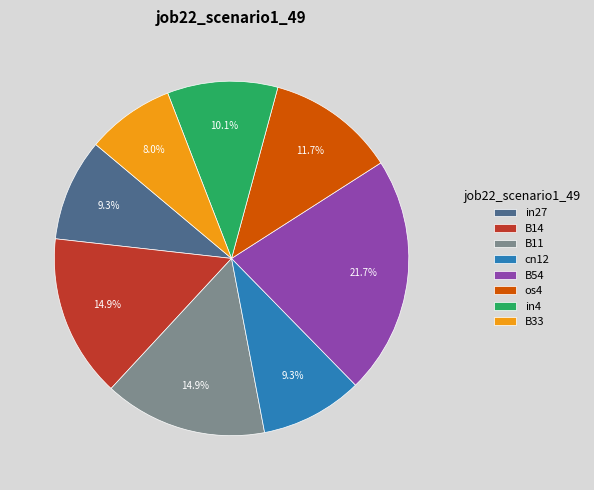

True or false: in4 accounts for 10% of the total.

True